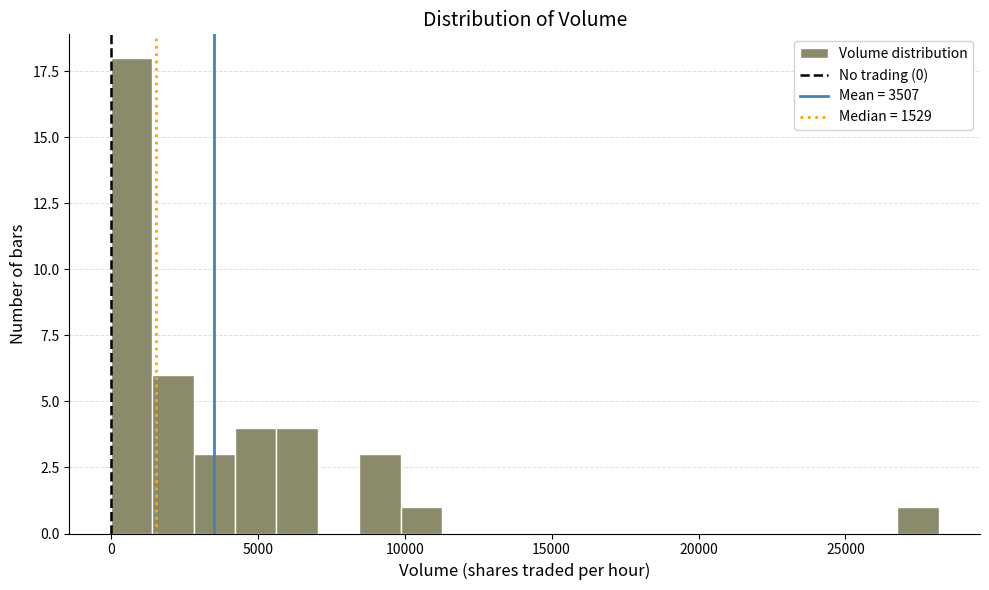

Around what value on the x-axis is the tallest bar? Give the approximate position of its centre, as read against the axis.

500